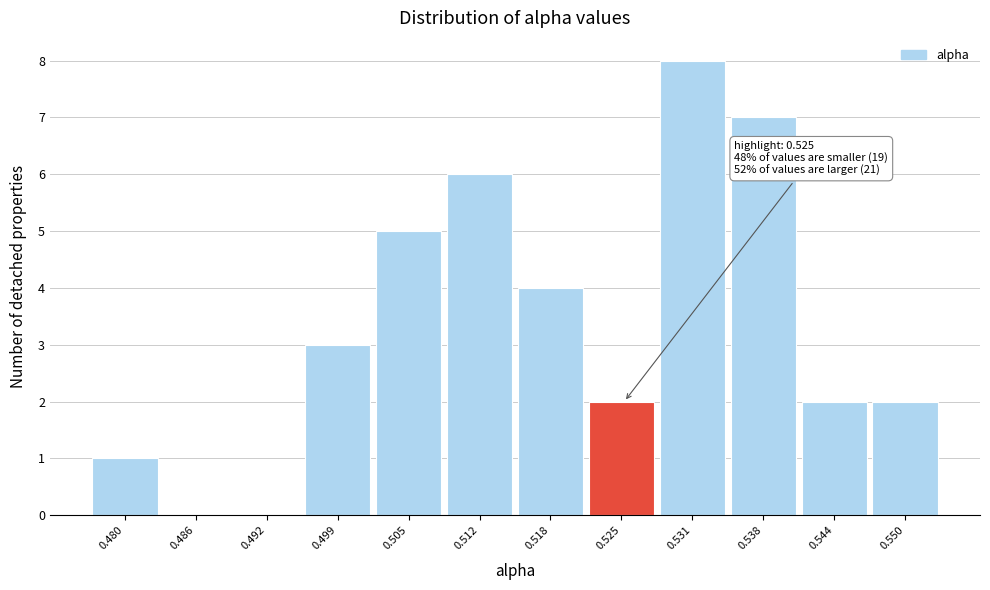

Reading left to right, list all the values displayed in this chart.

0.480=1	0.486=0	0.492=0	0.499=3	0.505=5	0.512=6	0.518=4	0.525=2	0.531=8	0.538=7	0.544=2	0.550=2